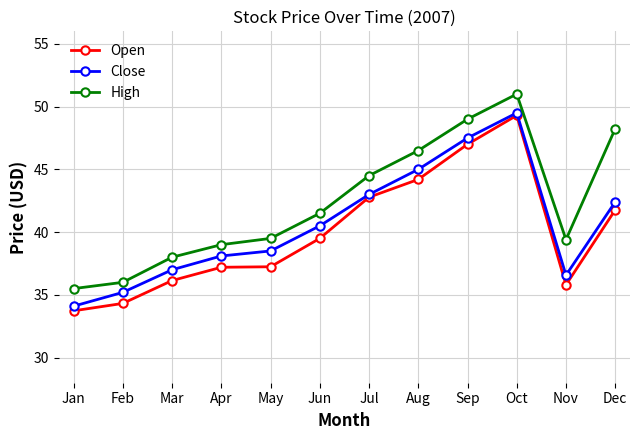

At which label does Close reach its peak?

Oct